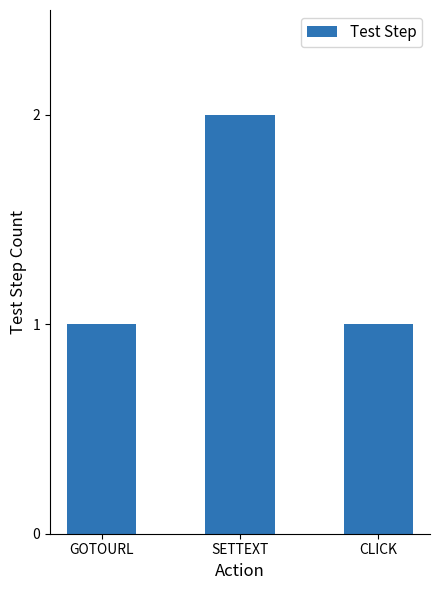

What is the difference between the maximum and minimum values?

1